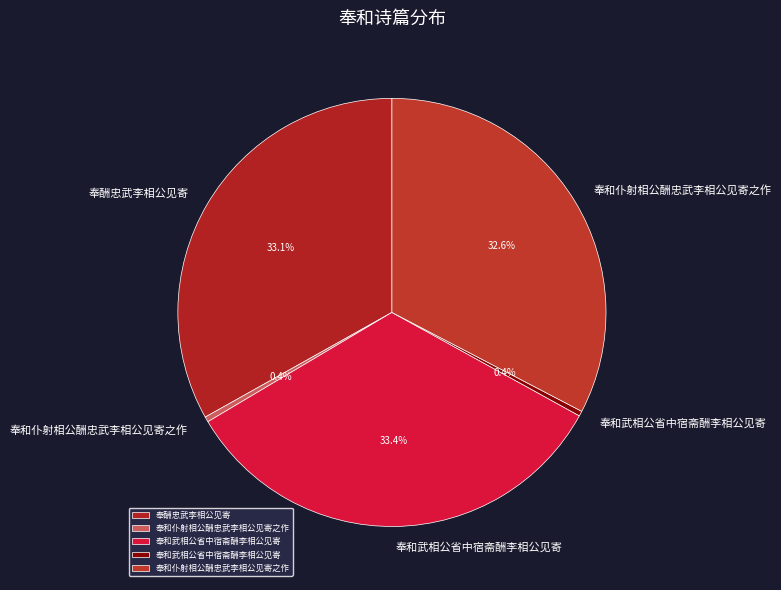

How many segments does this pie chart have?

5